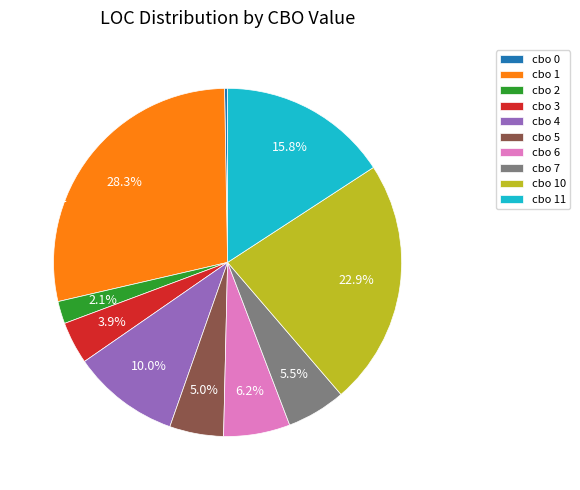

Do cbo 3 and cbo 7 together represent more than half of the pie?

No